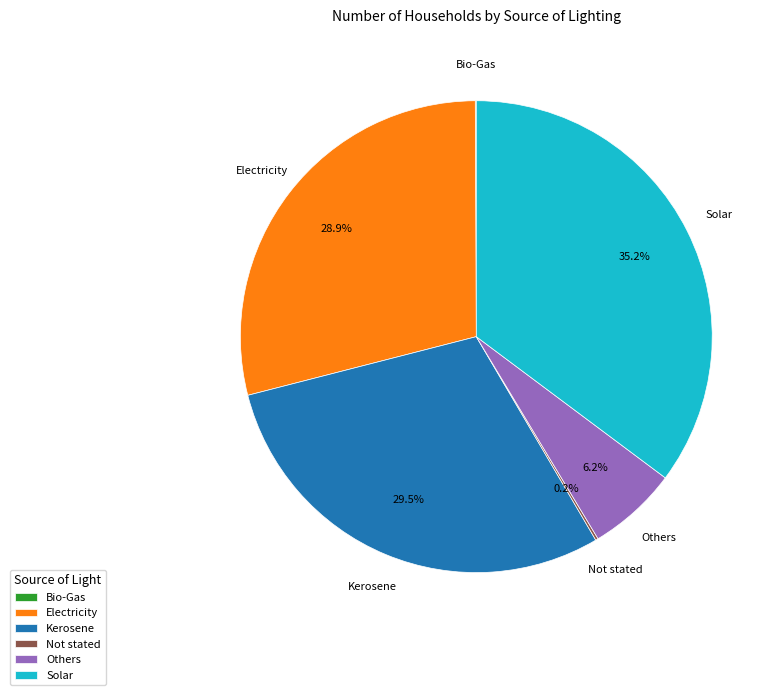

Approximately how many times larger is the value at Electricity compared to Solar?

0.8